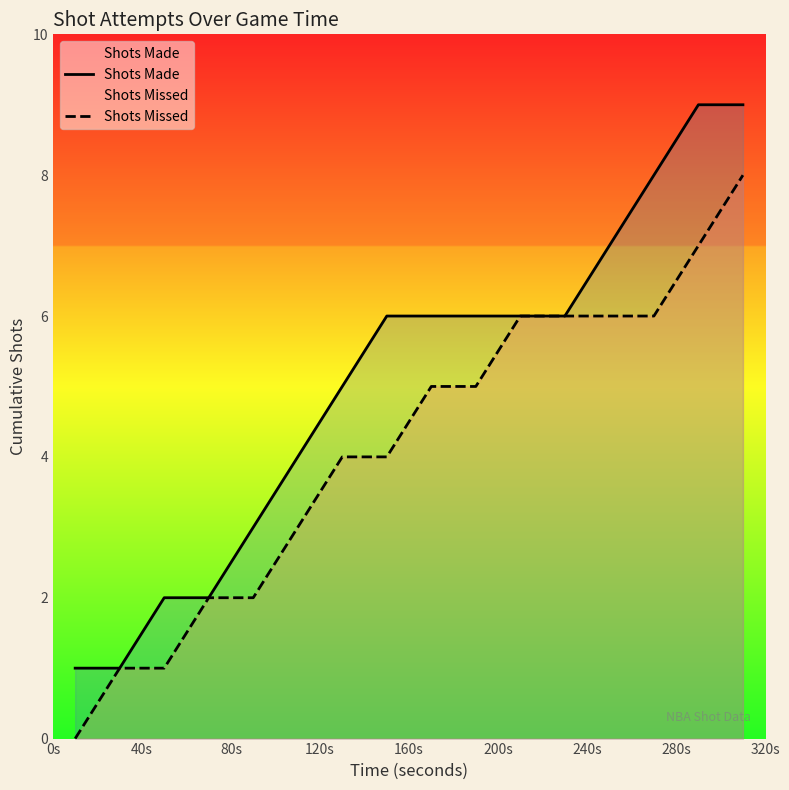

What is the maximum value shown in the chart?

9